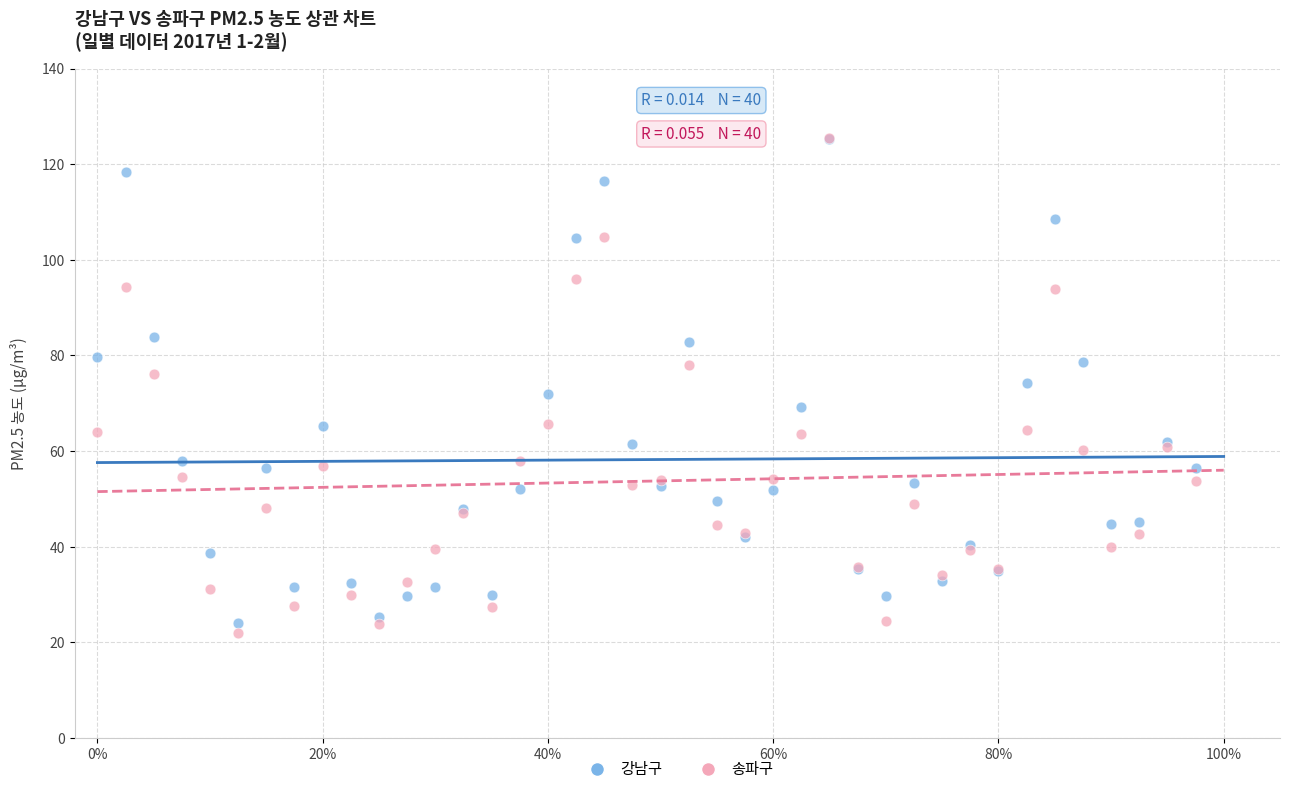

Which series contains the lowest Y value?

송파구